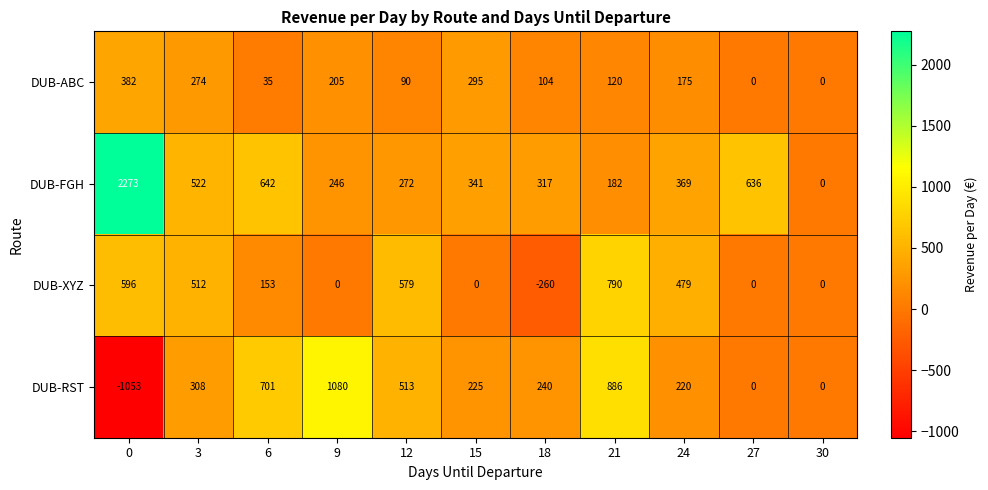

Between 9 and 27, which series saw the biggest shift?

DUB-RST